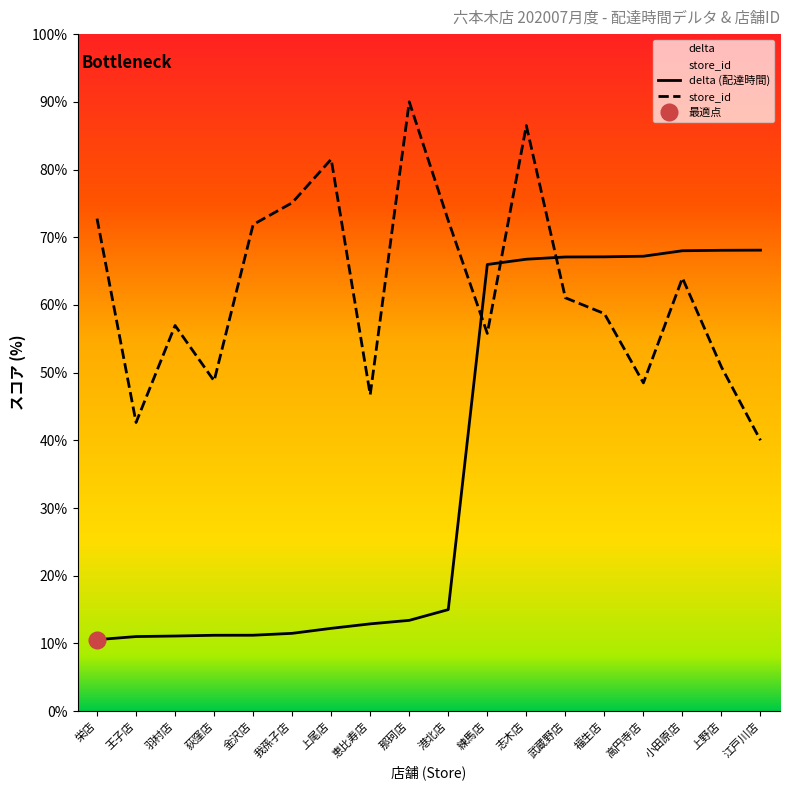

What is the difference between the highest and lowest values at 志木店?

19.7